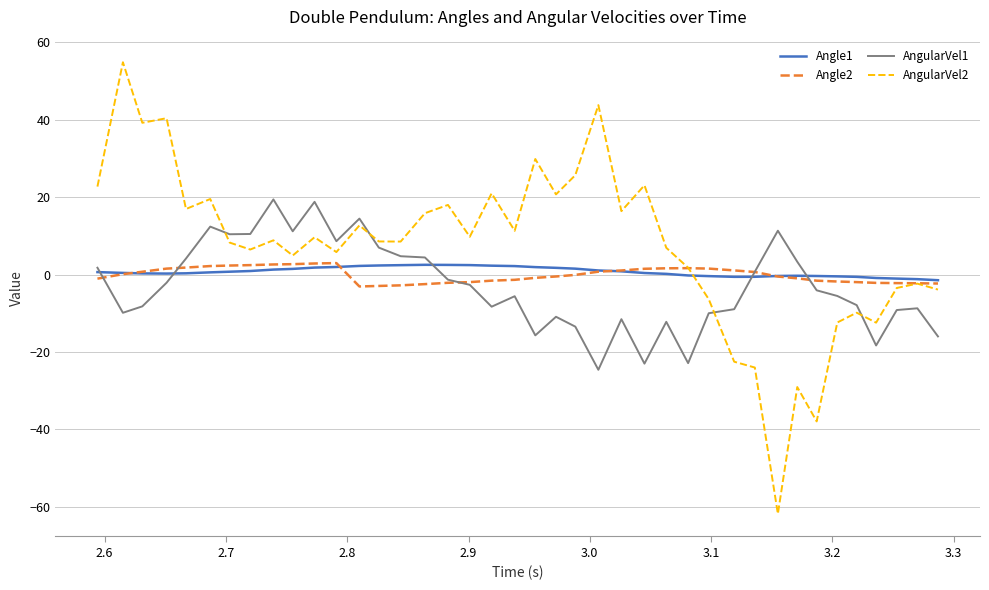

Which series has the largest total across all categories?

AngularVel2